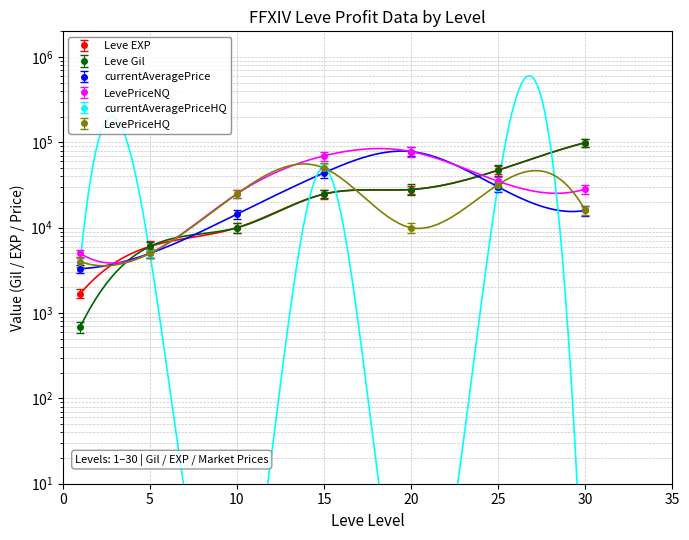

Which category has the lowest value in the Leve EXP series?

1